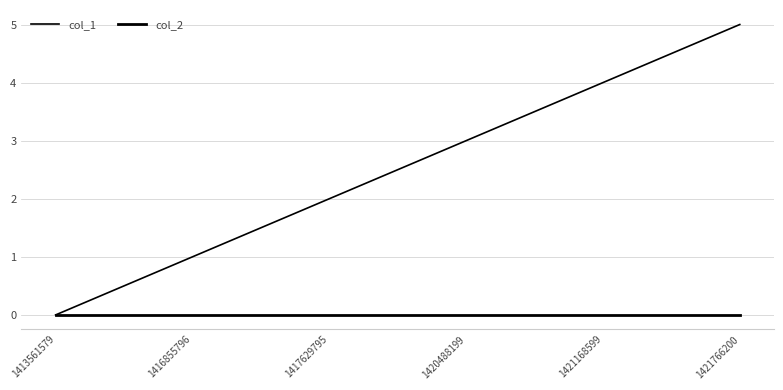

Between 1421168599 and 1420488199, which is larger?

1421168599